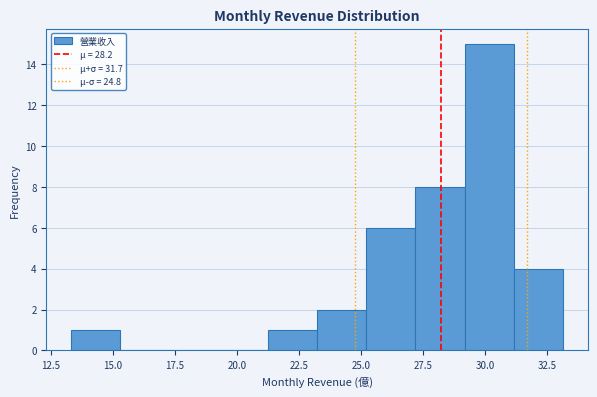

Around what value on the x-axis is the tallest bar? Give the approximate position of its centre, as read against the axis.

30.0